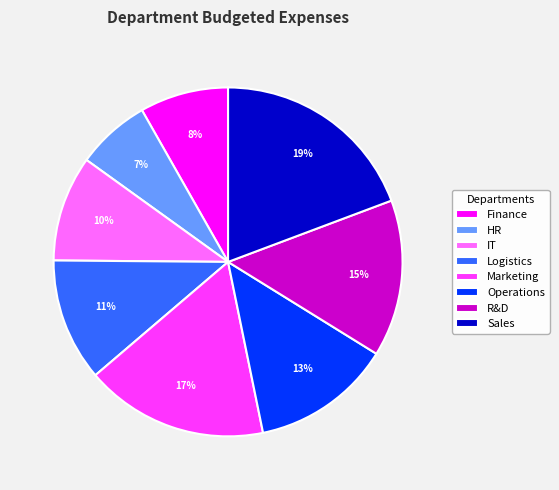

Which slice is the largest?

Sales